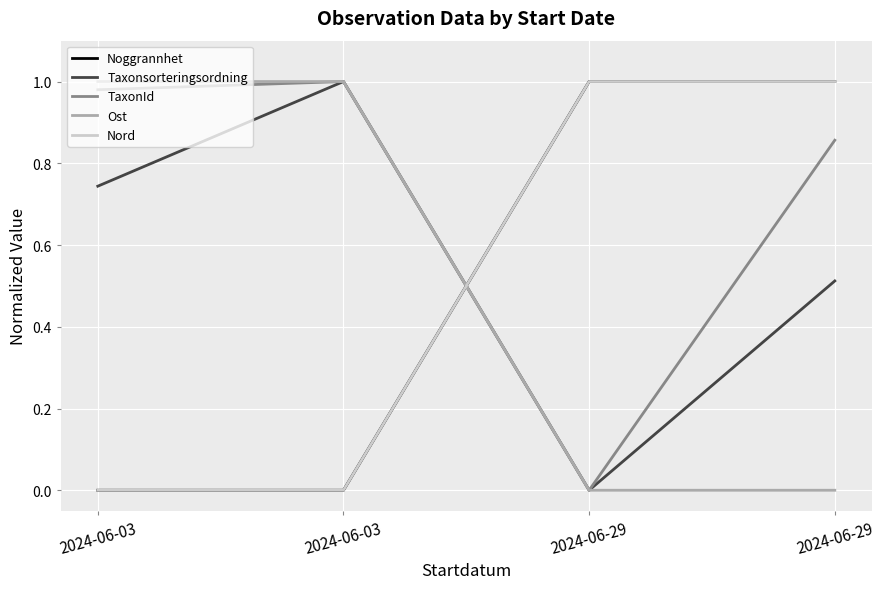

Which has a higher value, 2024-06-03 or 2024-06-29?

2024-06-29